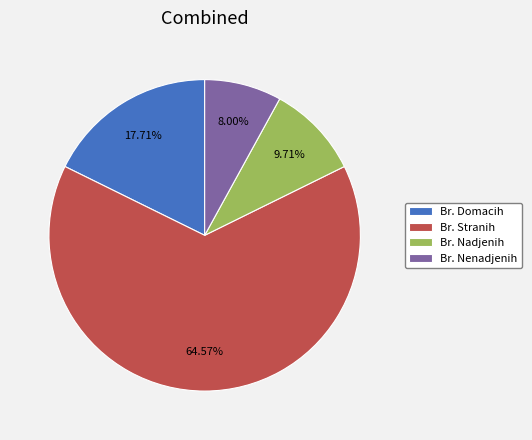

What percentage do Br. Nenadjenih and Br. Stranih together represent?

72.6%